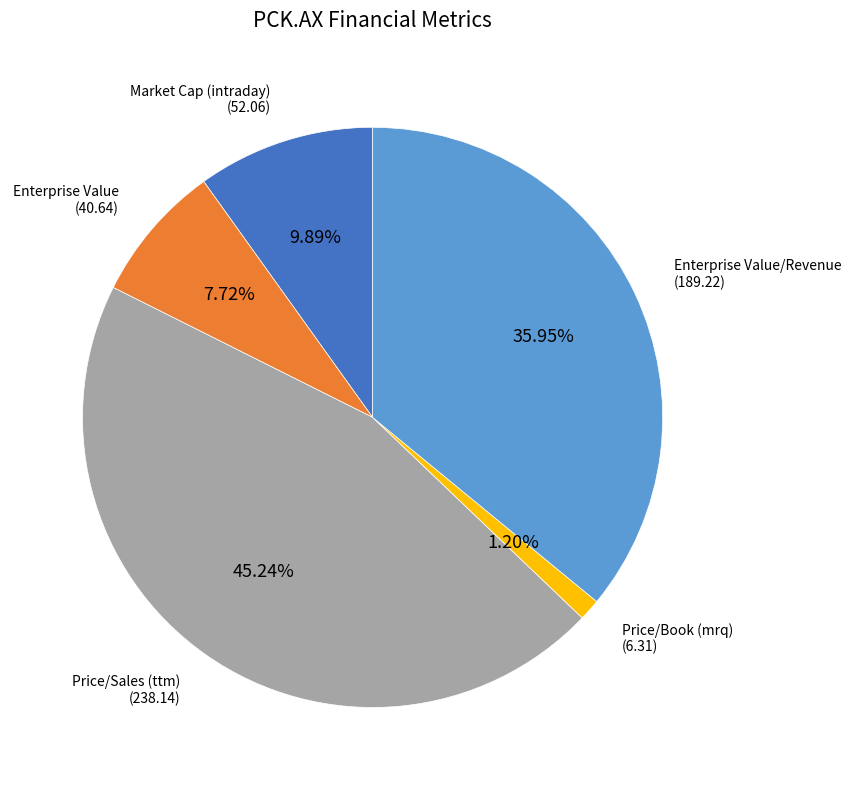

To the nearest percent, what percentage of the pie is Market Cap (intraday)?

10%